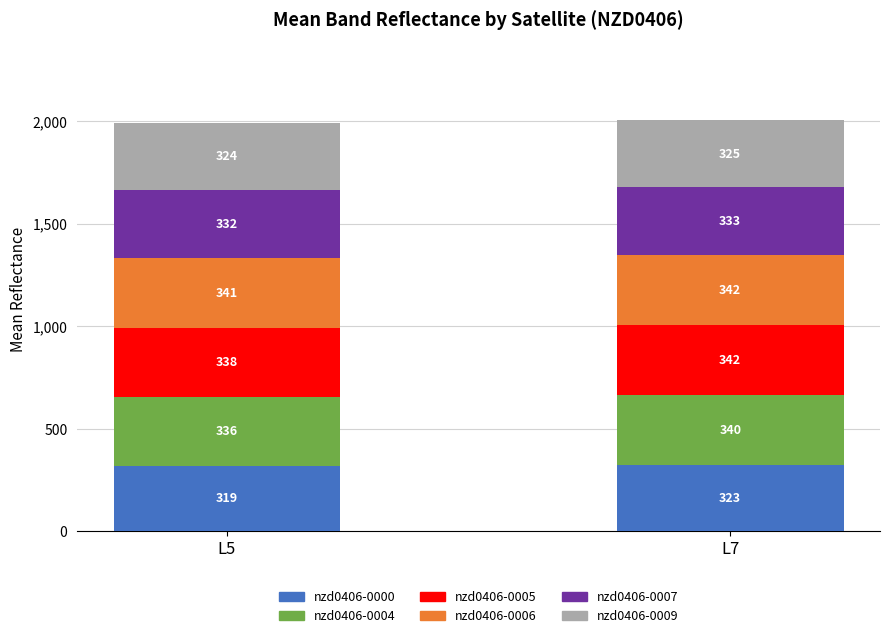

How many distinct data groups are displayed?

6